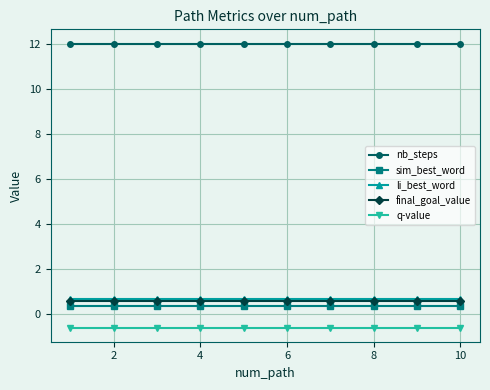

Which series has the largest total across all categories?

nb_steps